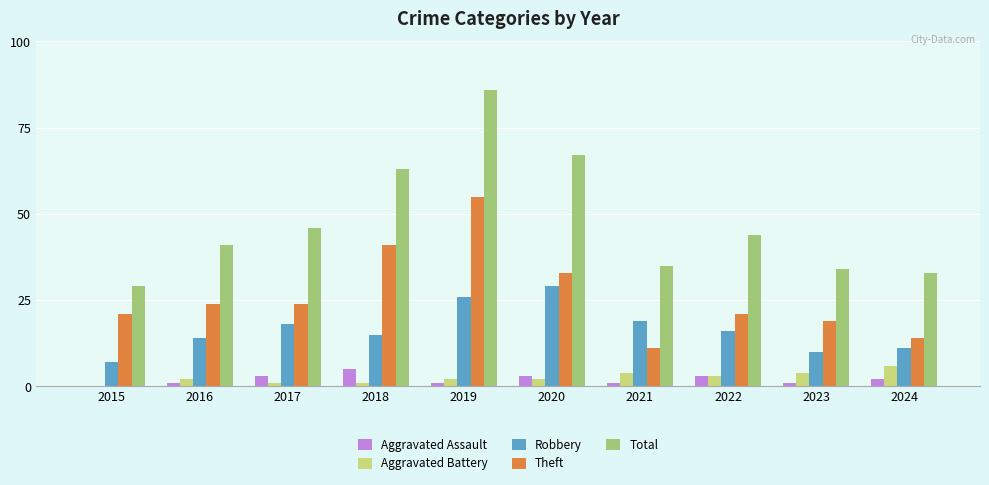

Reading left to right, extract all data points from this chart.

Aggravated Assault: 2015=0	2016=1	2017=3	2018=5	2019=1	2020=3	2021=1	2022=3	2023=1	2024=2
Aggravated Battery: 2015=0	2016=2	2017=1	2018=1	2019=2	2020=2	2021=4	2022=3	2023=4	2024=6
Robbery: 2015=7	2016=14	2017=18	2018=15	2019=26	2020=29	2021=19	2022=16	2023=10	2024=11
Theft: 2015=21	2016=24	2017=24	2018=41	2019=55	2020=33	2021=11	2022=21	2023=19	2024=14
Total: 2015=29	2016=41	2017=46	2018=63	2019=86	2020=67	2021=35	2022=44	2023=34	2024=33